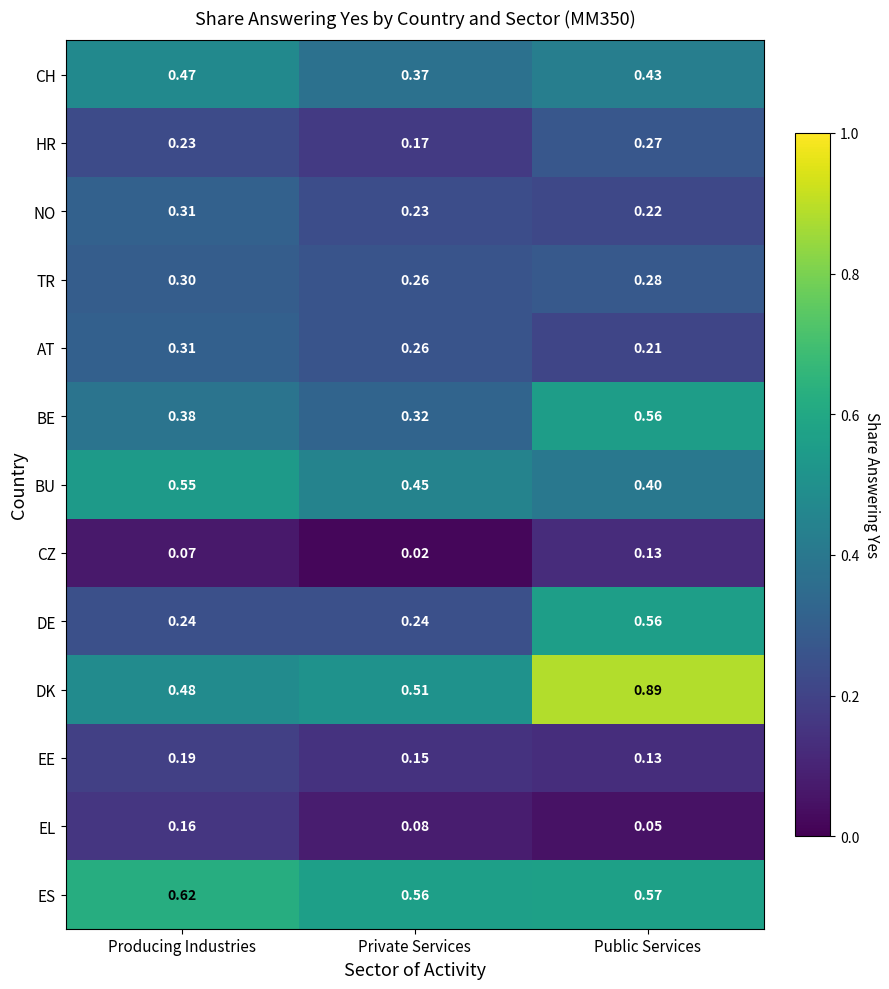

Between Producing Industries and Public Services, which series saw the biggest shift?

DK